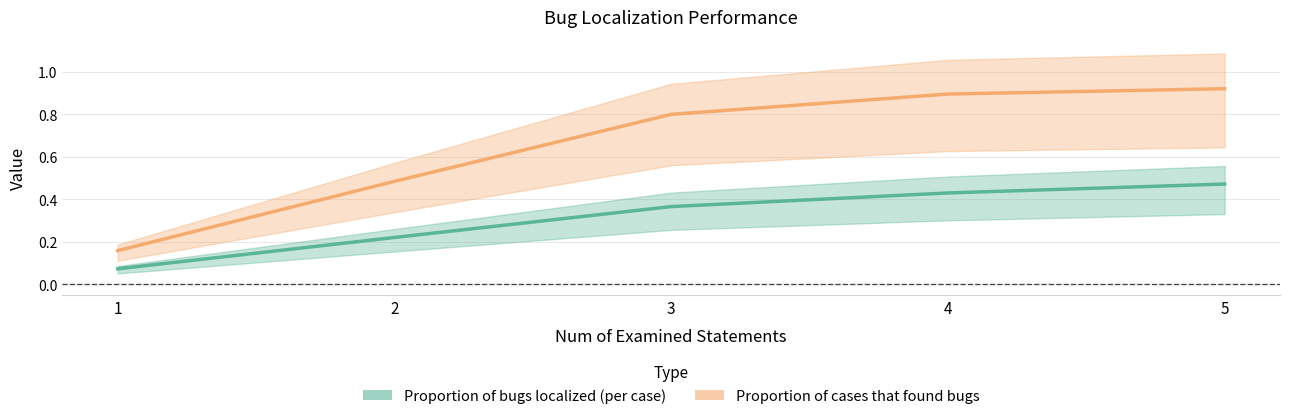

What is the spread (max minus min) of values at 5?

0.4